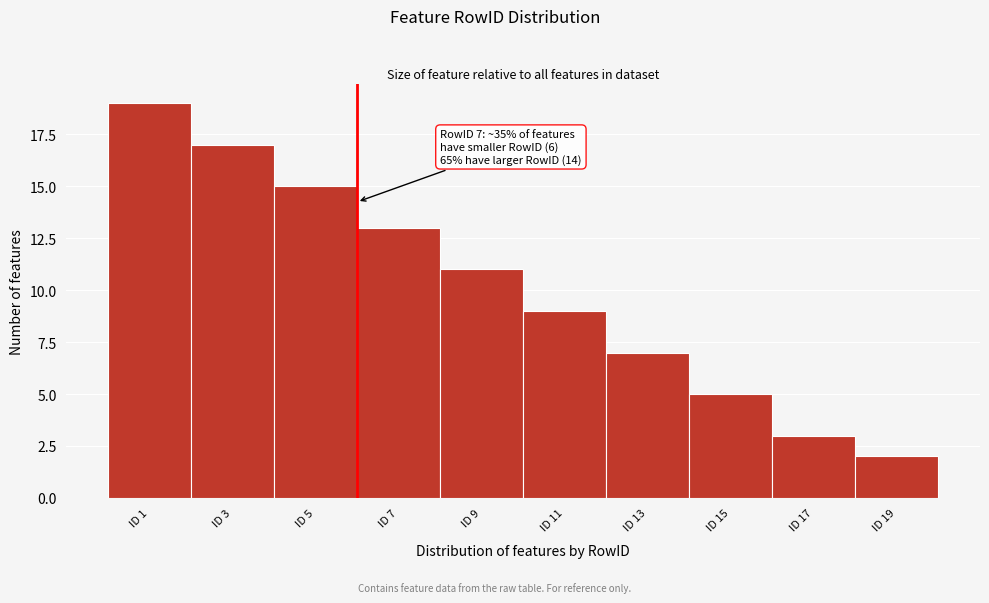

Reading left to right, transcribe all the data shown in this chart.

ID 1=19	ID 3=17	ID 5=15	ID 7=13	ID 9=11	ID 11=9	ID 13=7	ID 15=5	ID 17=3	ID 19=2